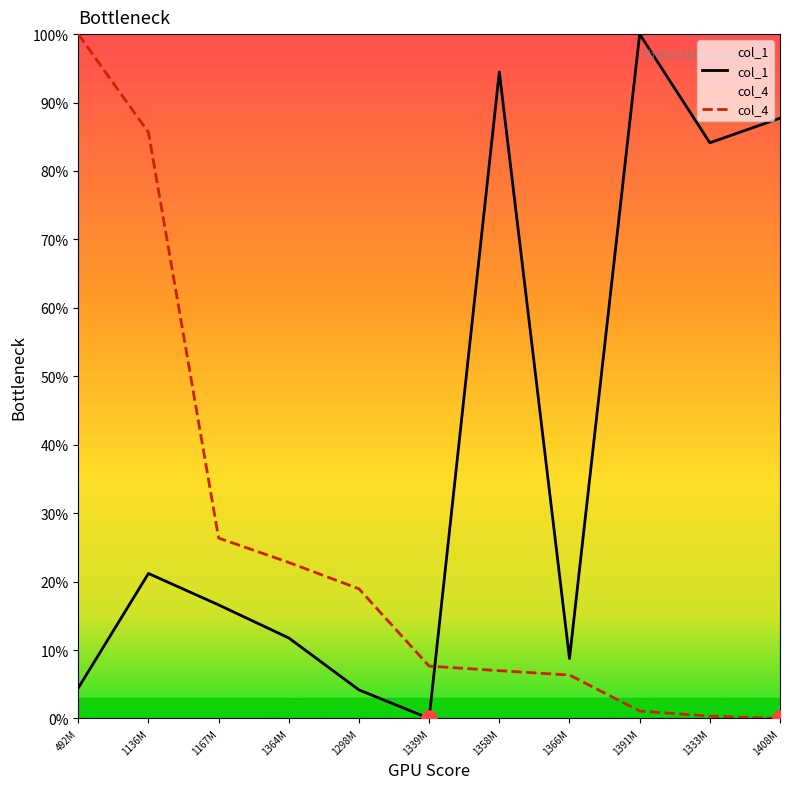

Which series reaches the maximum Y coordinate?

col_1